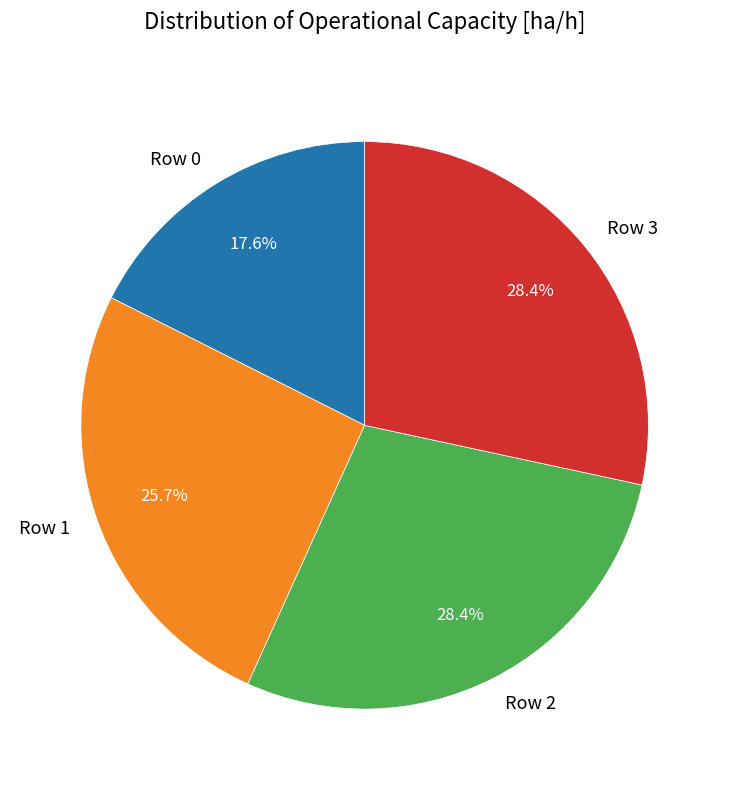

What percentage is the Row 3 slice, to the nearest percent?

28%